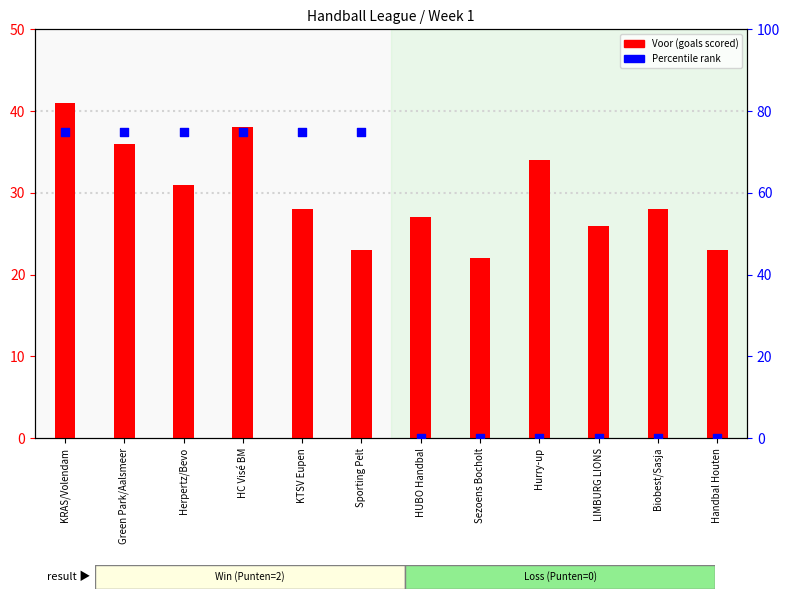

Which series contains the highest Y value?

Percentile rank